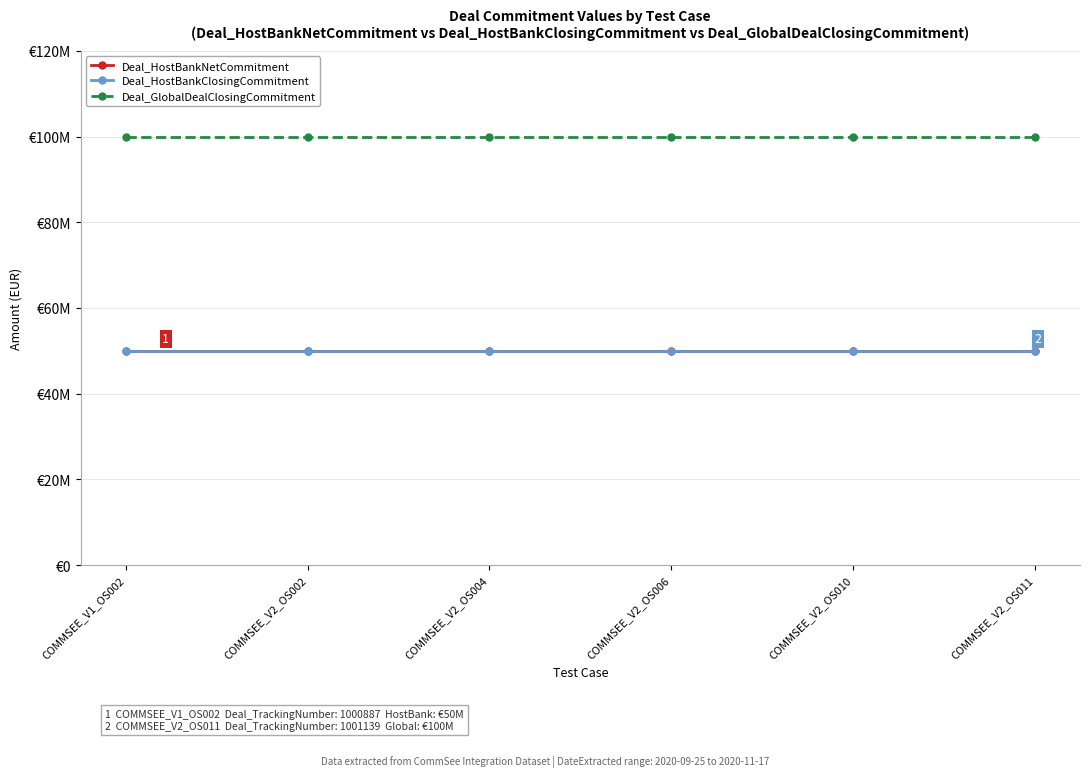

At which category is the sum across all series the highest?

COMMSEE_V1_OS002